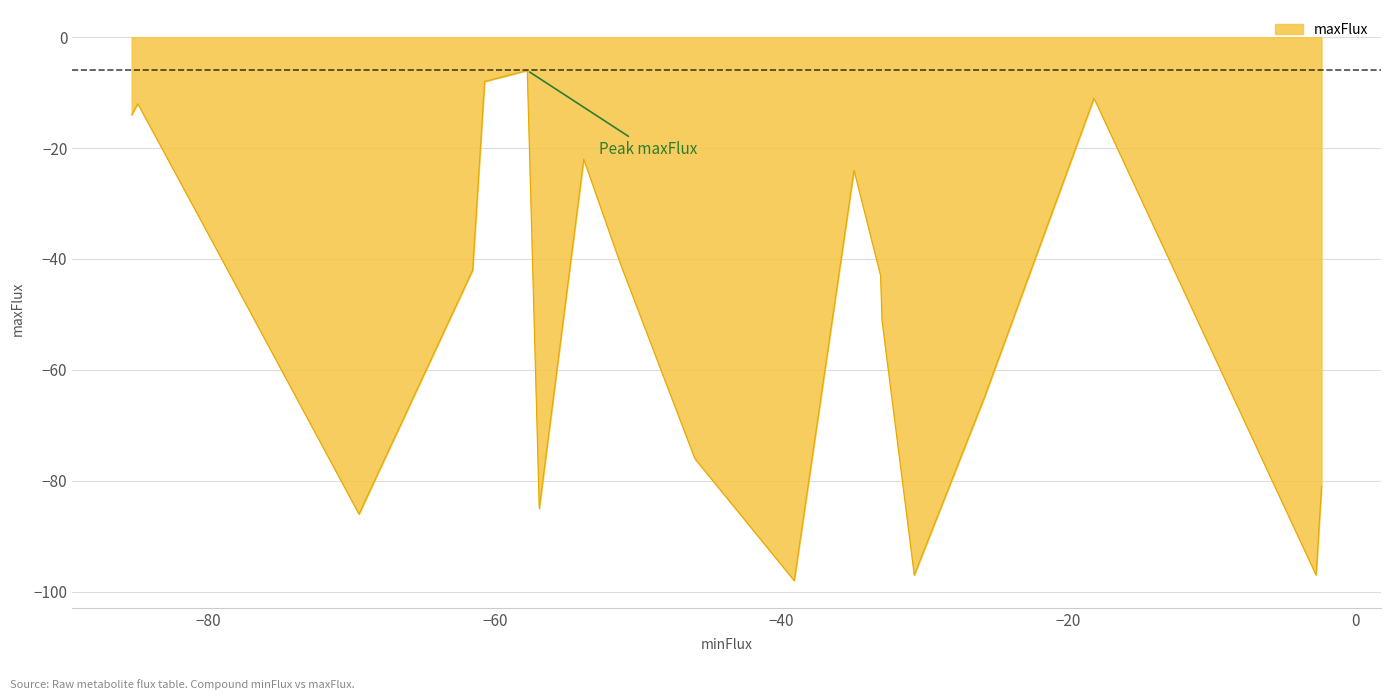

What is the difference between the maximum and minimum values?

92